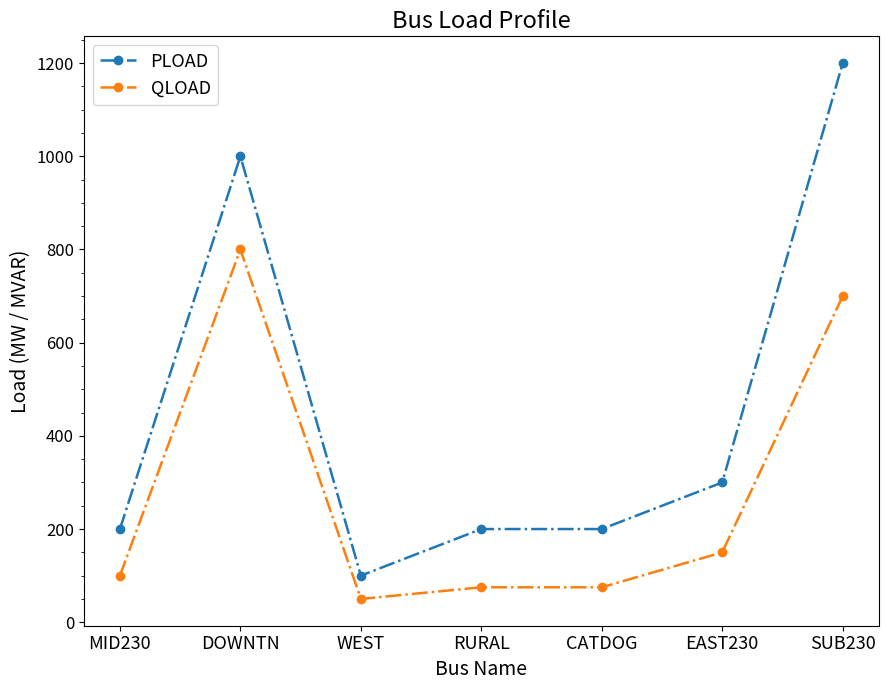

What is the difference between the highest and lowest values at WEST?

50